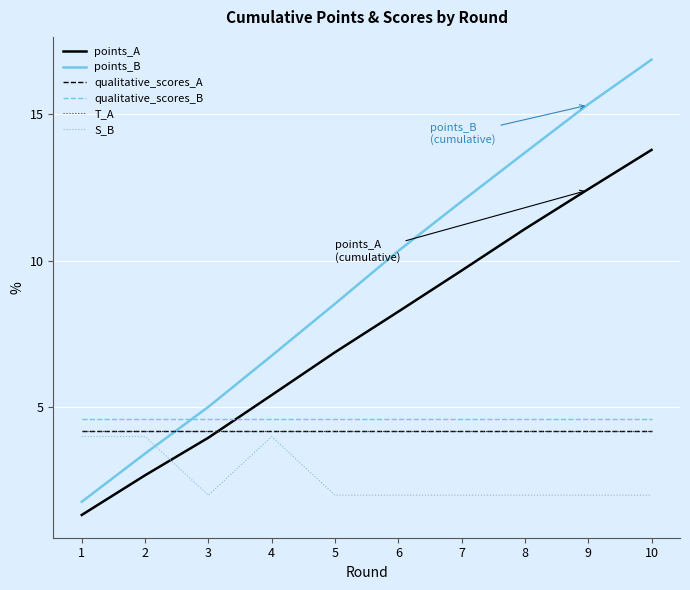

Does the chart have visible grid lines?

Yes